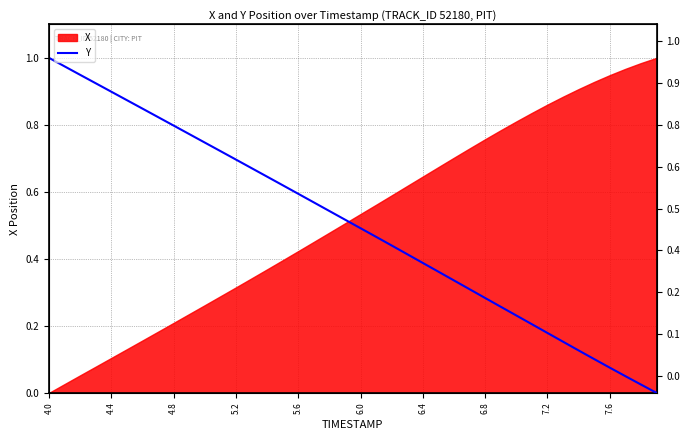

Which has a higher value, 5.2 or 4.4?

4.4